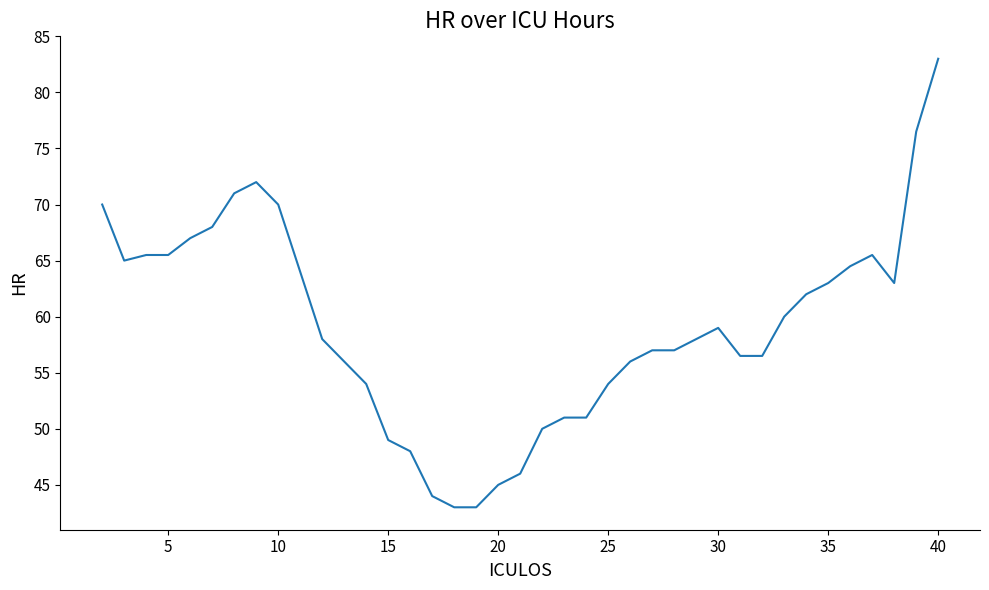

What is the smallest value displayed?

43.0